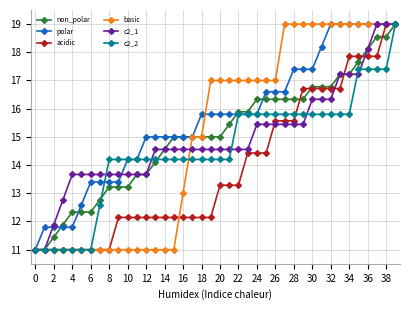

At how many categories does at least one series exceed 16?

21